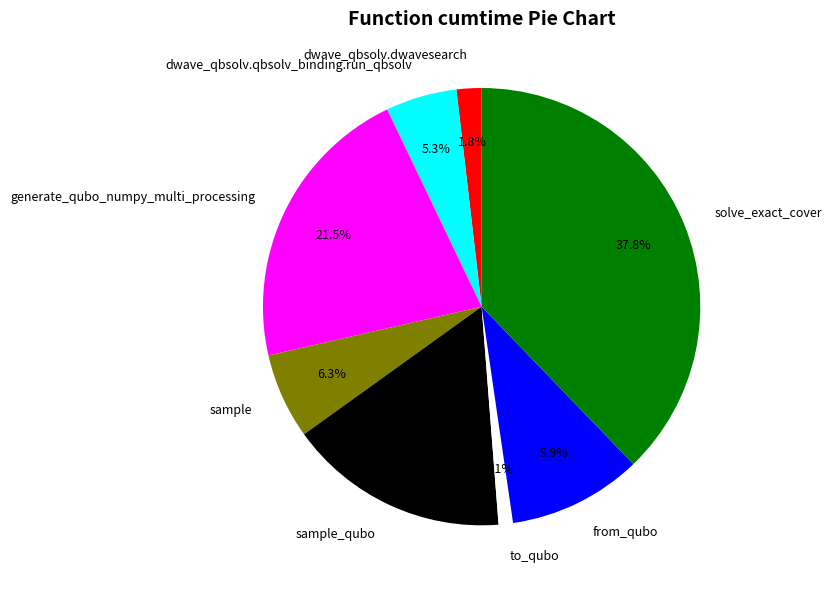

How many segments does this pie chart have?

8